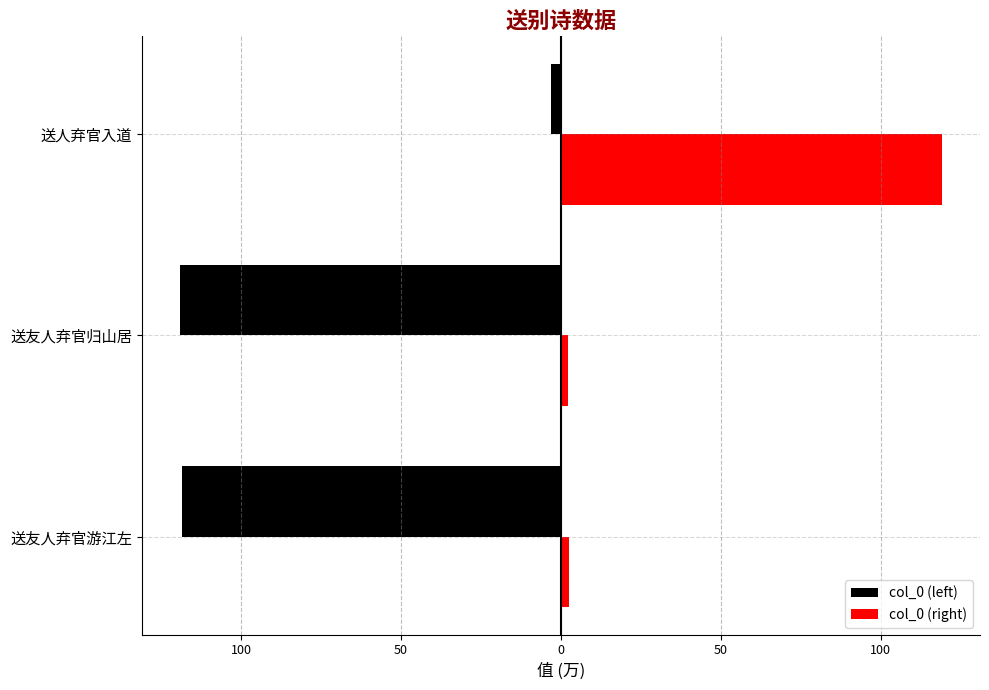

What is the maximum value shown in the chart?

119.1